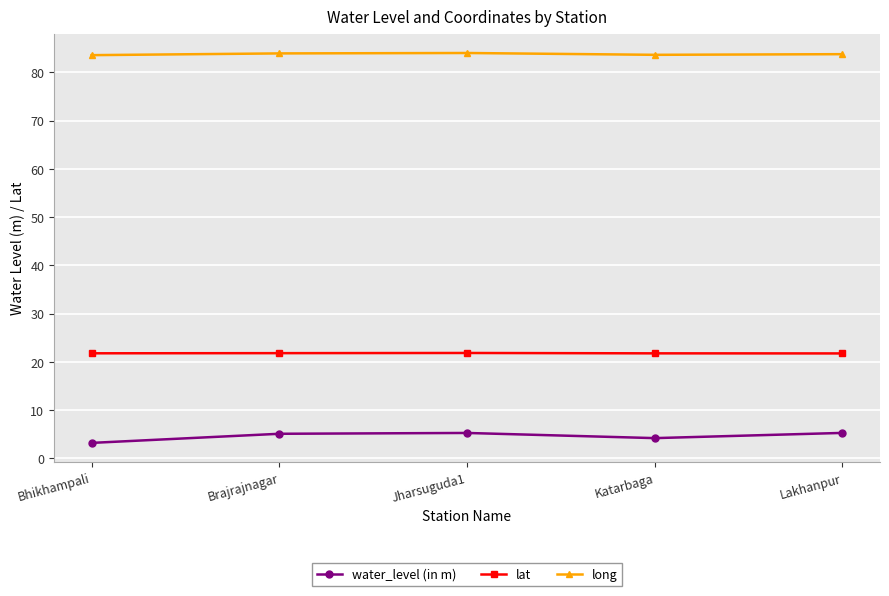

What is the average value of the lat series?

21.8